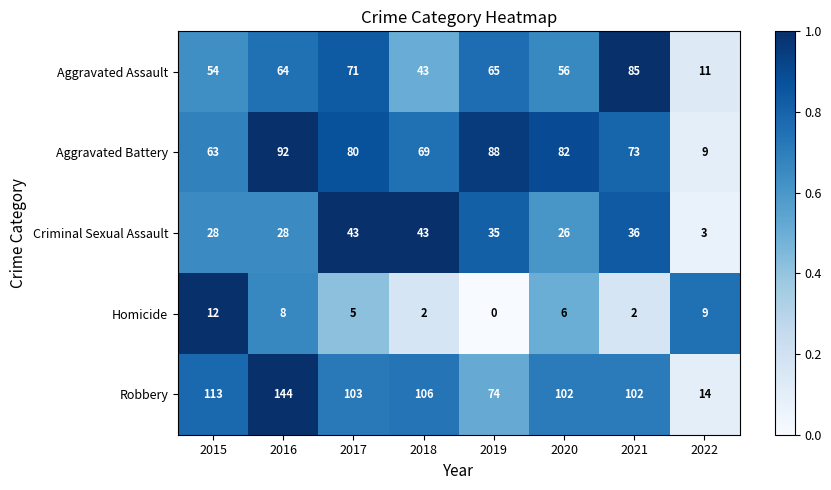

What is the difference between the highest and lowest values at 2019?

88